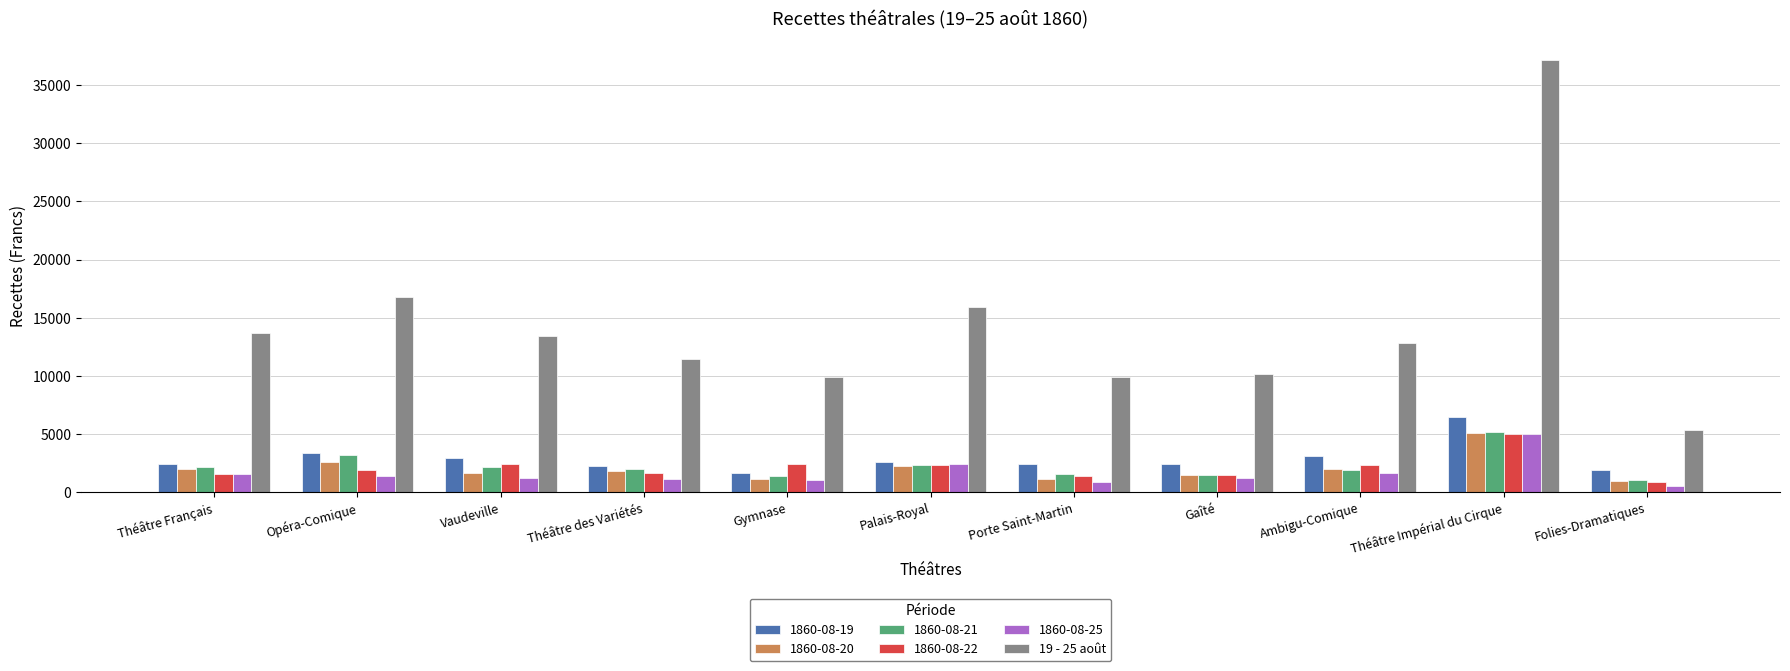

At which category is the sum across all series the highest?

Théâtre Impérial du Cirque